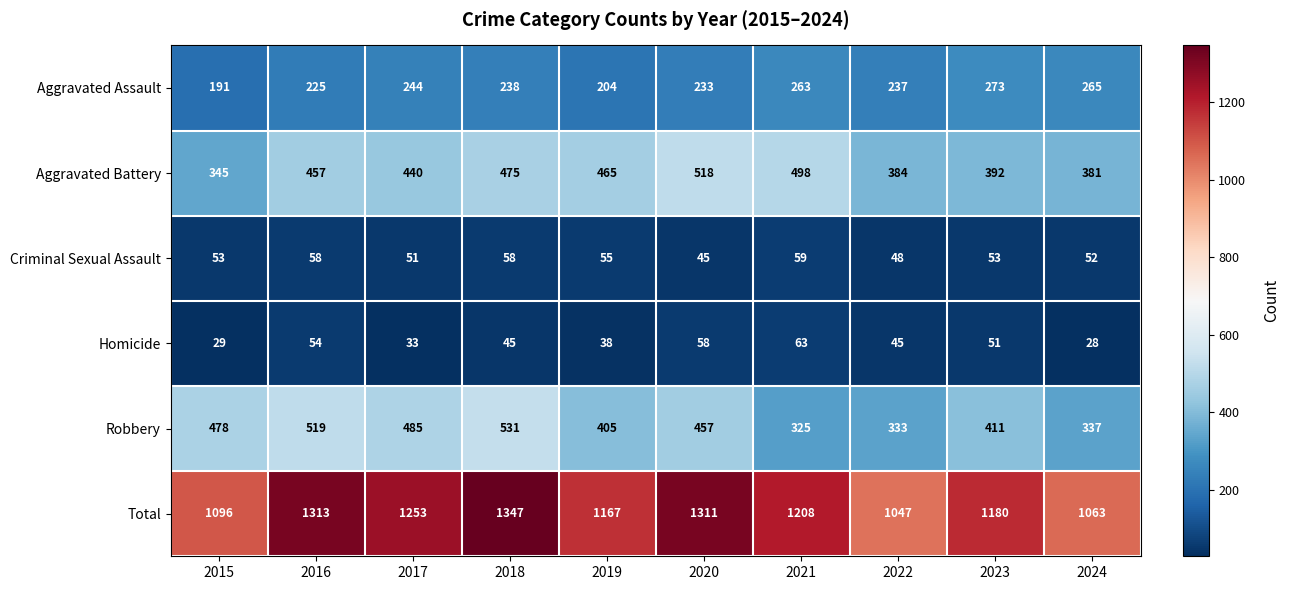

How many categories are shown in the chart?

10